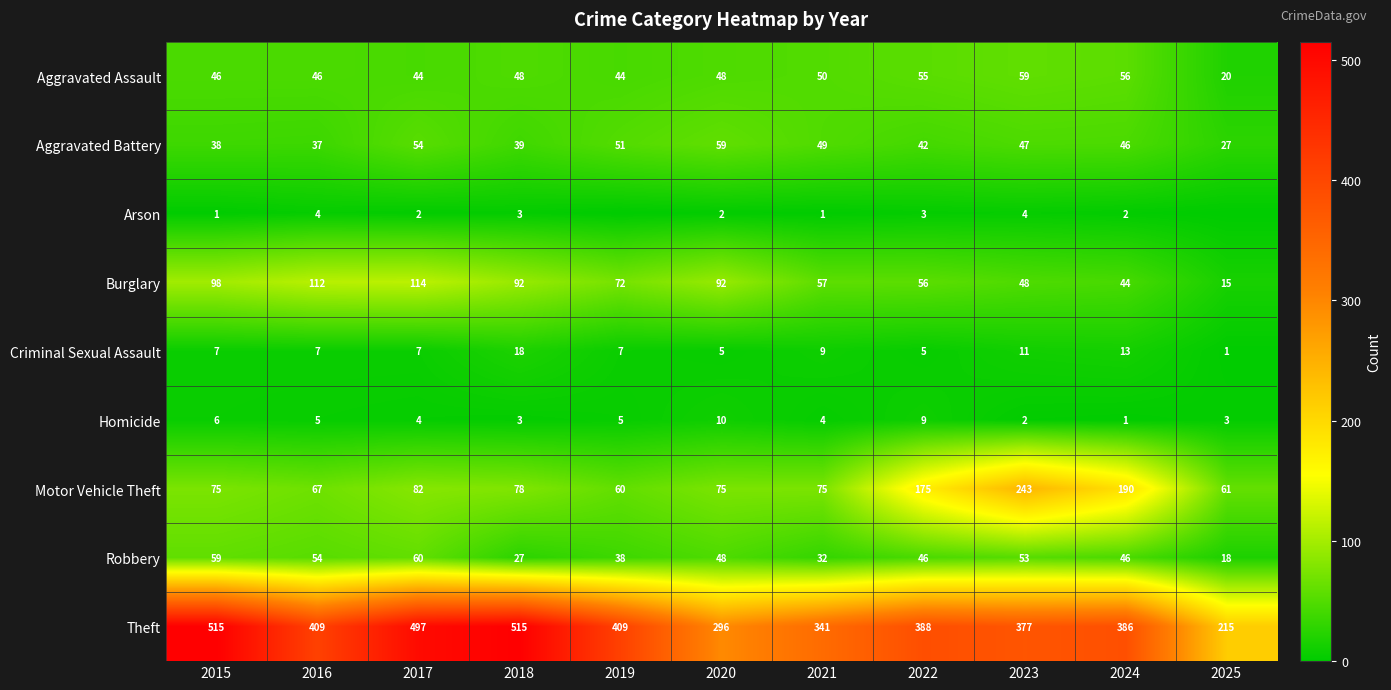

What is the spread (max minus min) of values at 2015?

514